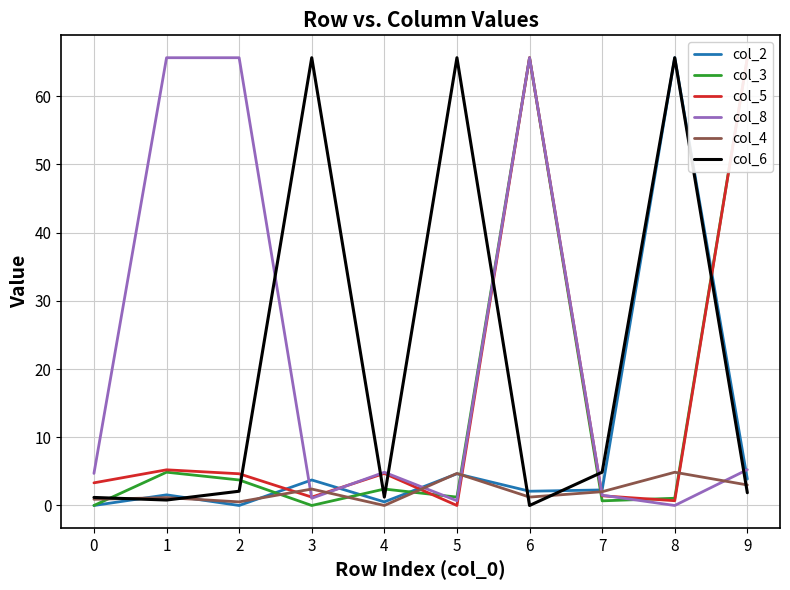

True or false: col_8 has more than 0 points higher than both neighbors.

True